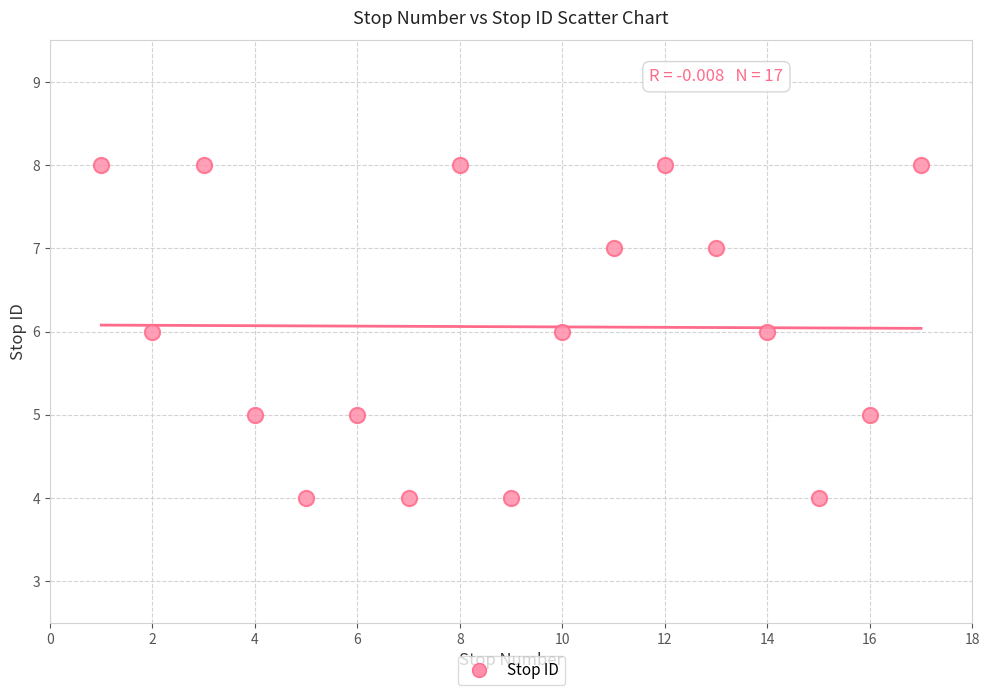

What is the range of X values (max minus min)?

16